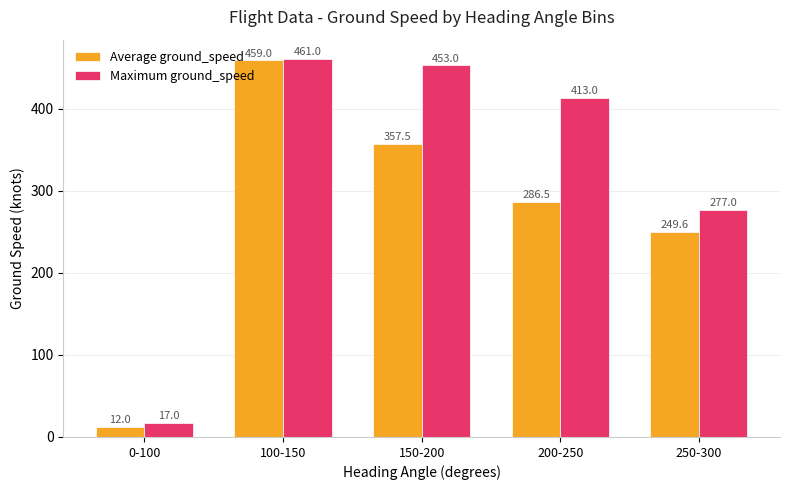

What is the minimum value shown in the chart?

12.0